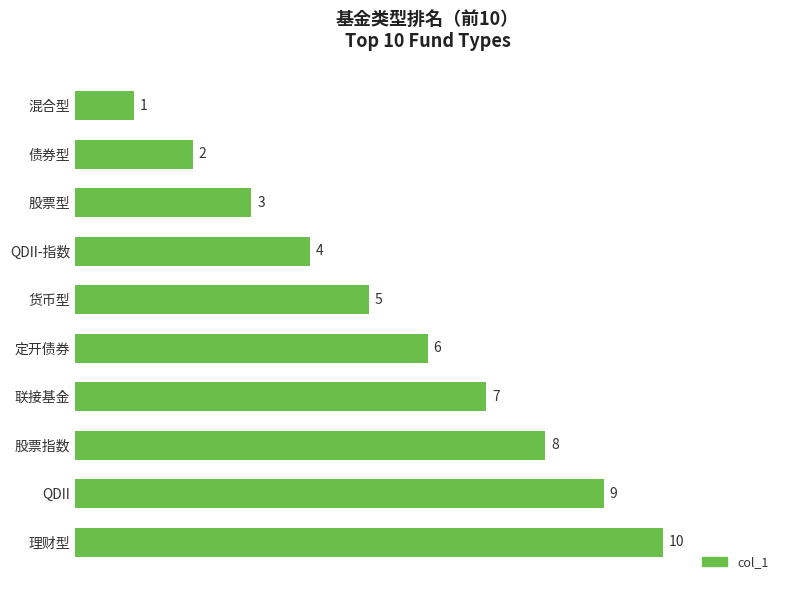

Does the chart contain any negative values?

No